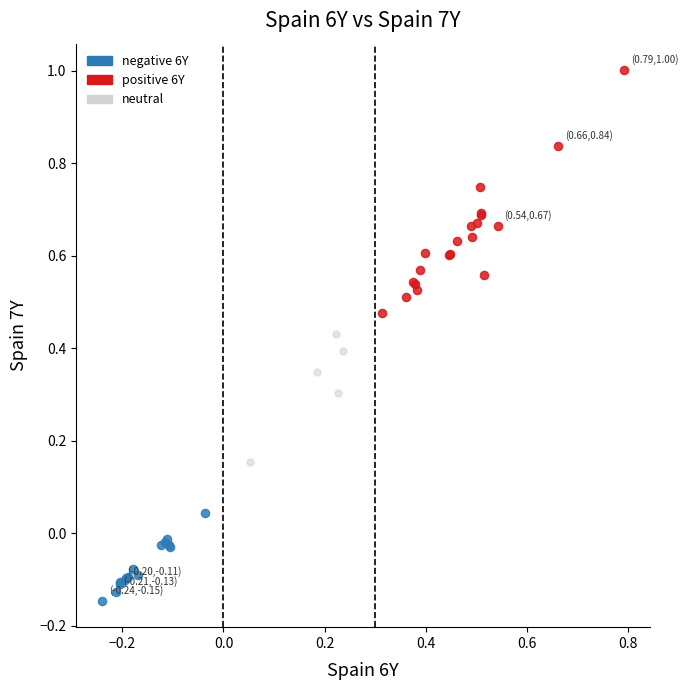

Which series reaches the minimum Y coordinate?

negative 6Y